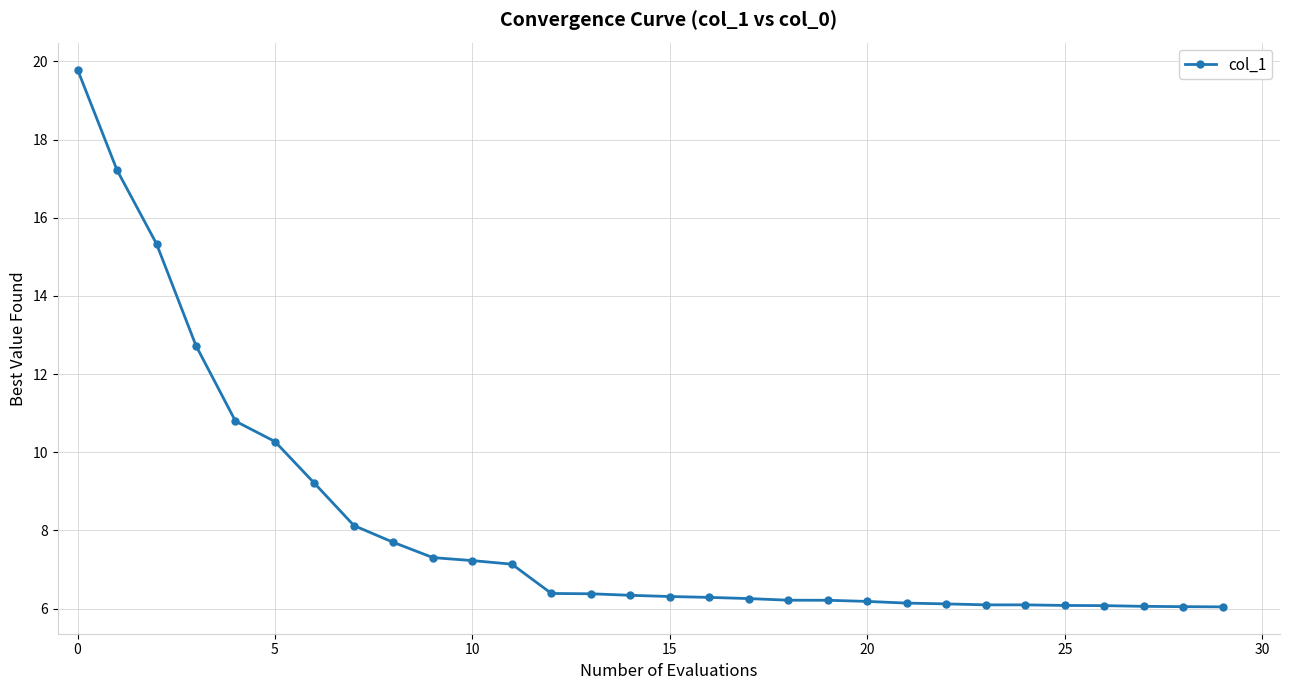

What is the difference between the maximum and second lowest values?

13.7